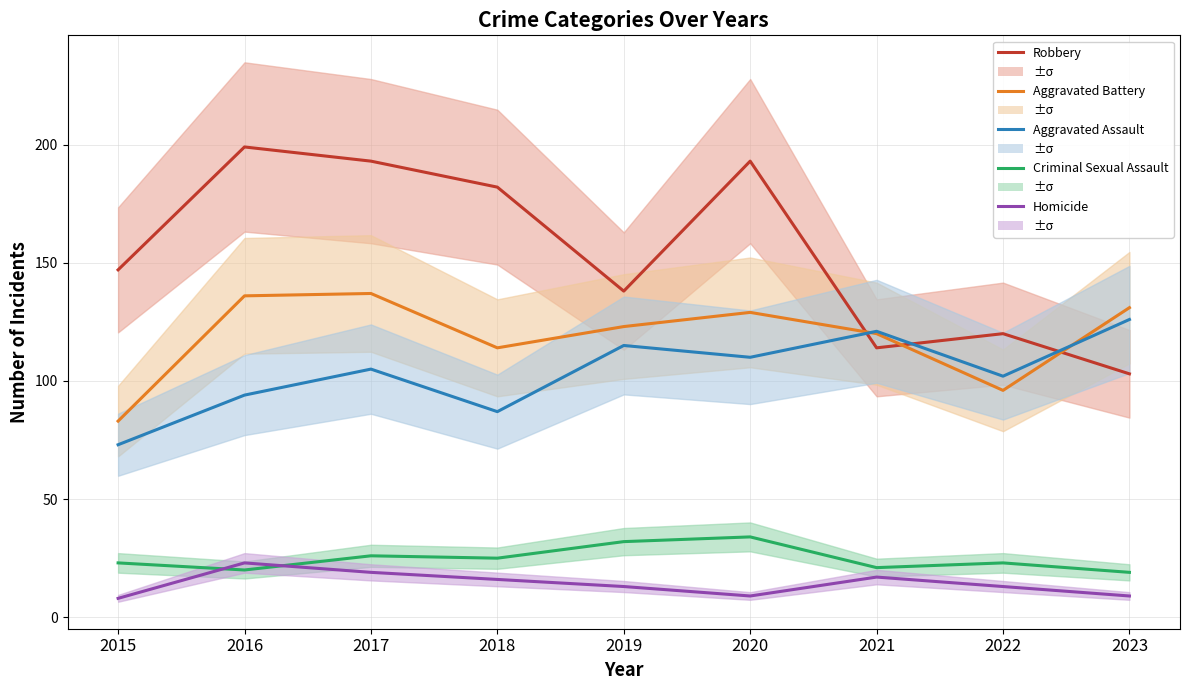

Reading right to left, transcribe all the data shown in this chart.

Robbery: 103	120	114	193	138	182	193	199	147
Aggravated Battery: 131	96	120	129	123	114	137	136	83
Aggravated Assault: 126	102	121	110	115	87	105	94	73
Criminal Sexual Assault: 19	23	21	34	32	25	26	20	23
Homicide: 9	13	17	9	13	16	19	23	8